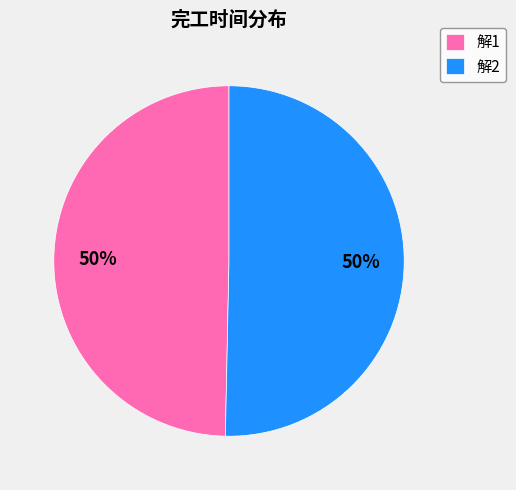

How many segments does this pie chart have?

2